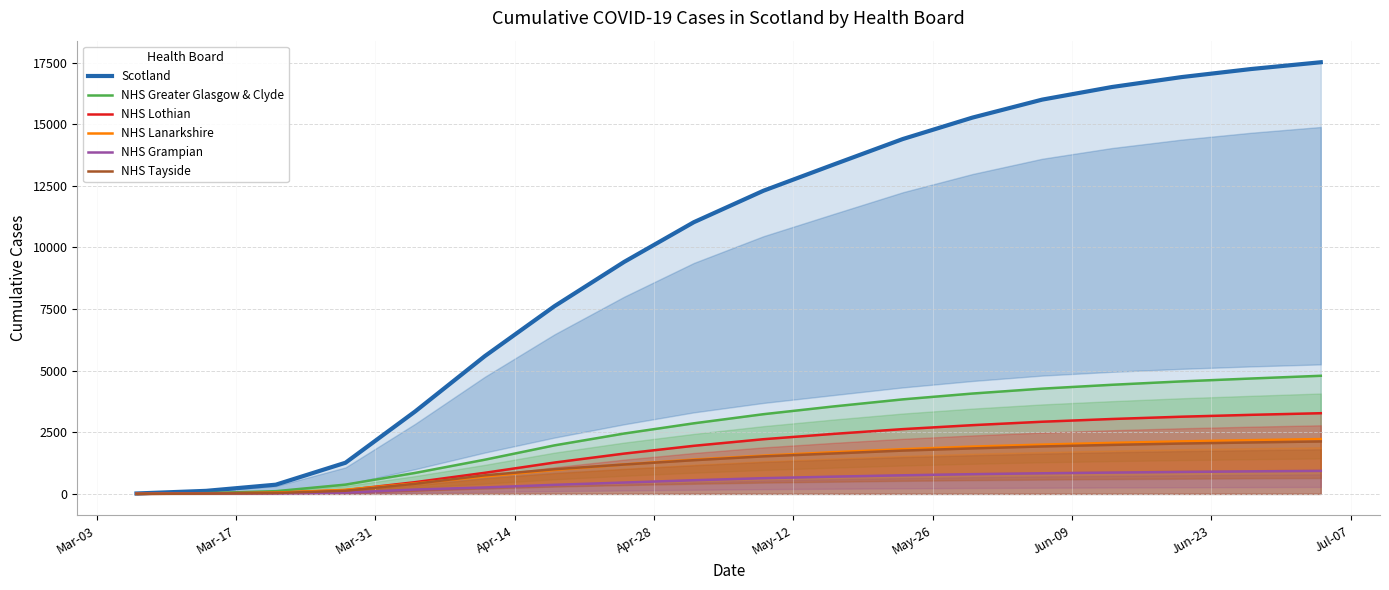

True or false: NHS Greater Glasgow & Clyde and NHS Lothian cross at least once.

False